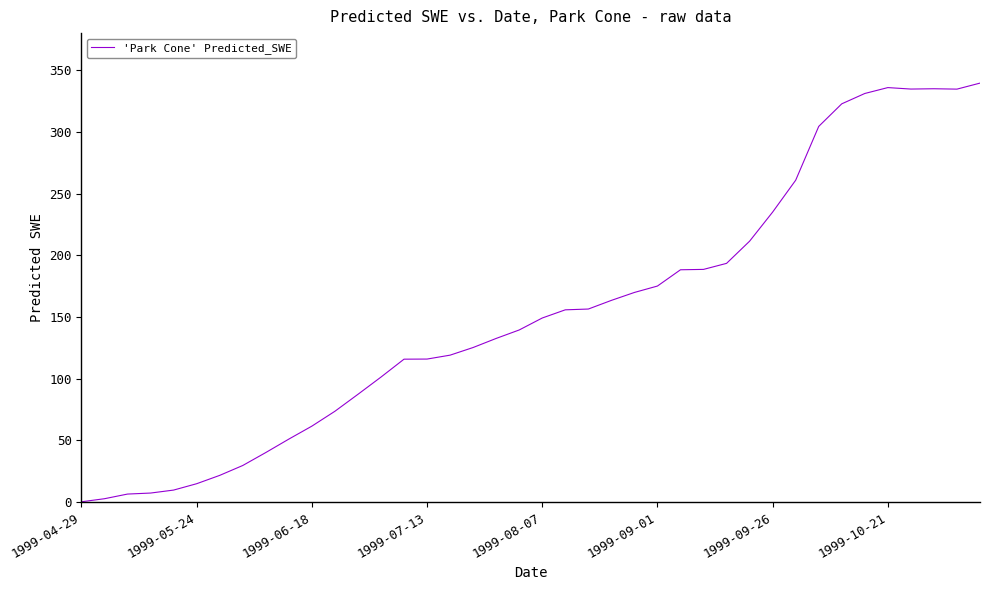

What is the difference between the maximum and minimum values?

339.3